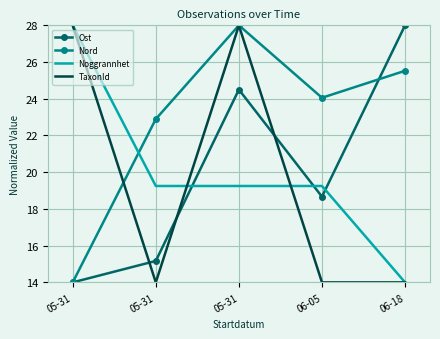

What are all the series names shown in the legend?

Ost, Nord, Noggrannhet, TaxonId